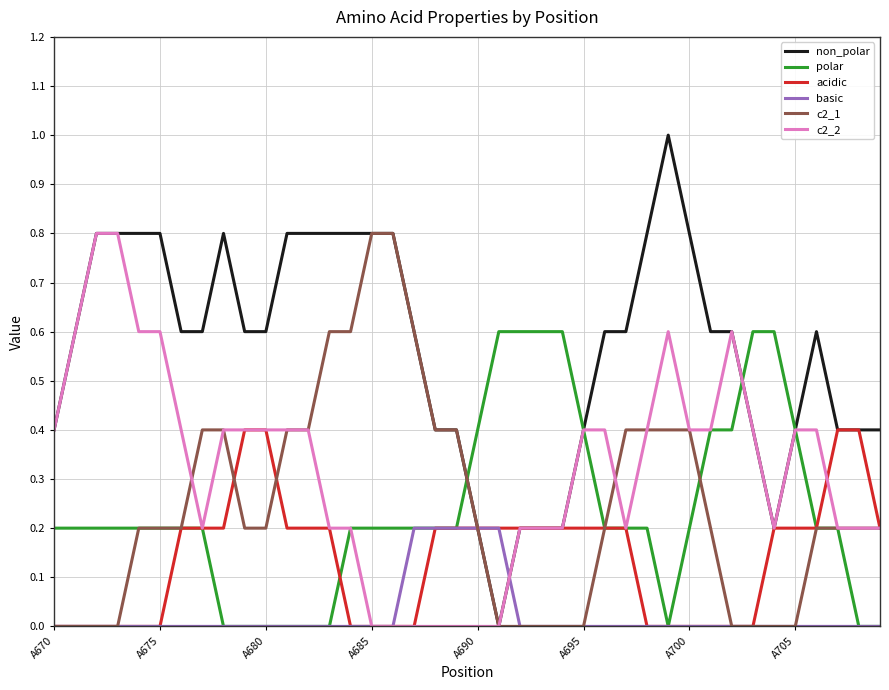

Which series has the widest spread of values?

non_polar